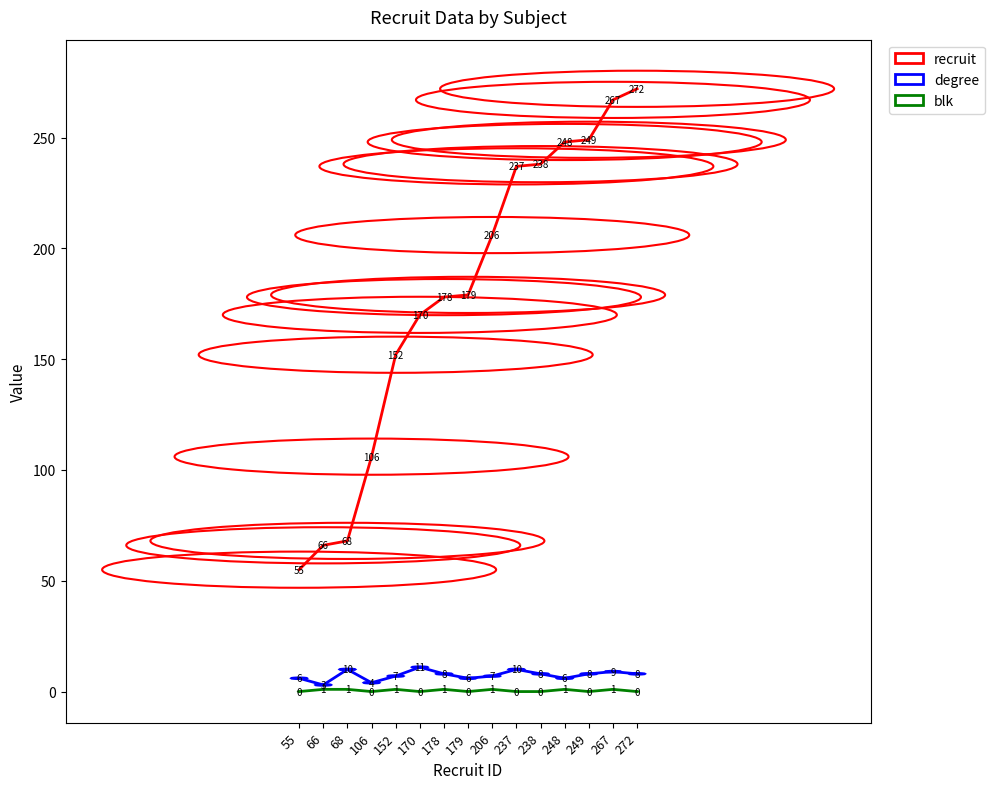

True or false: recruit and degree intersect in this chart.

False